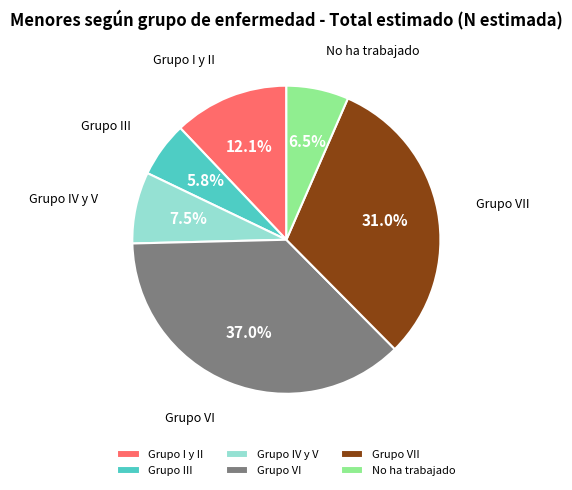

Count the number of slices in the pie.

6